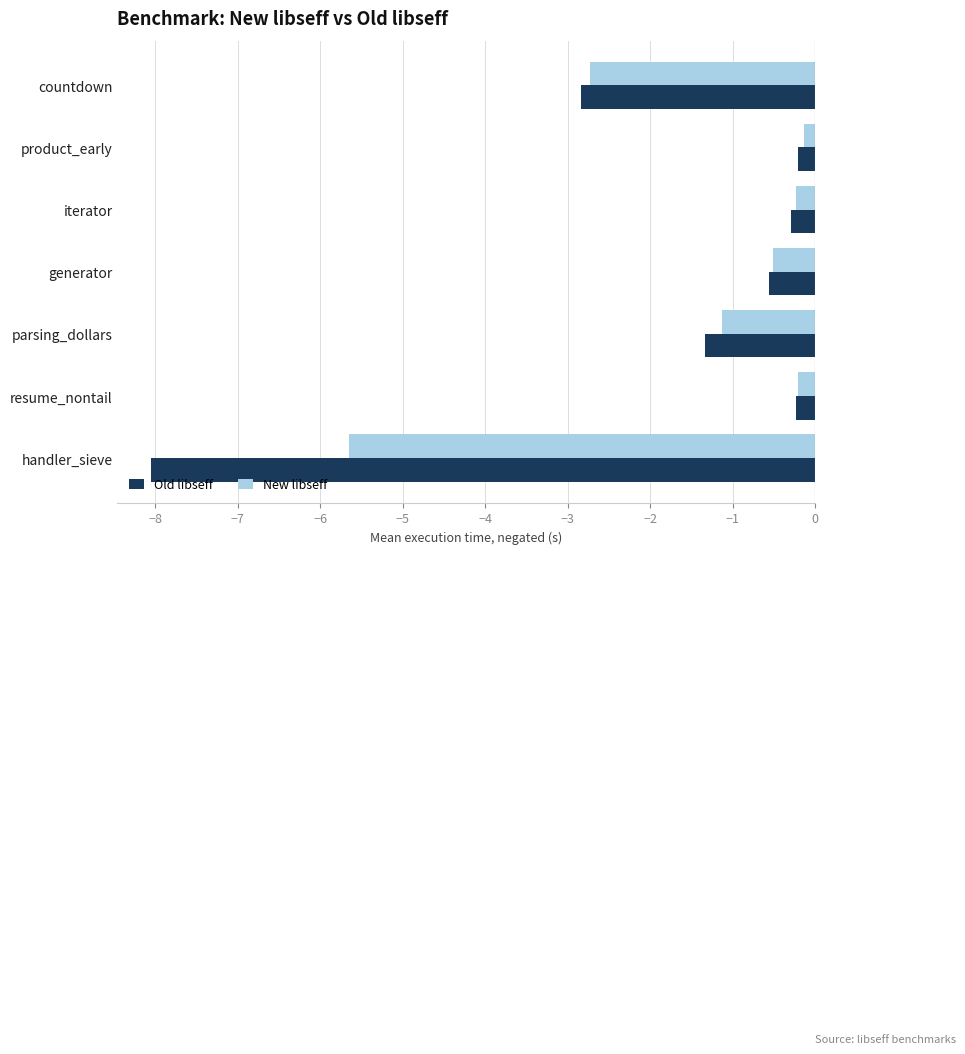

Is the value of Old libseff at iterator greater than the value of New libseff at parsing_dollars?

Yes